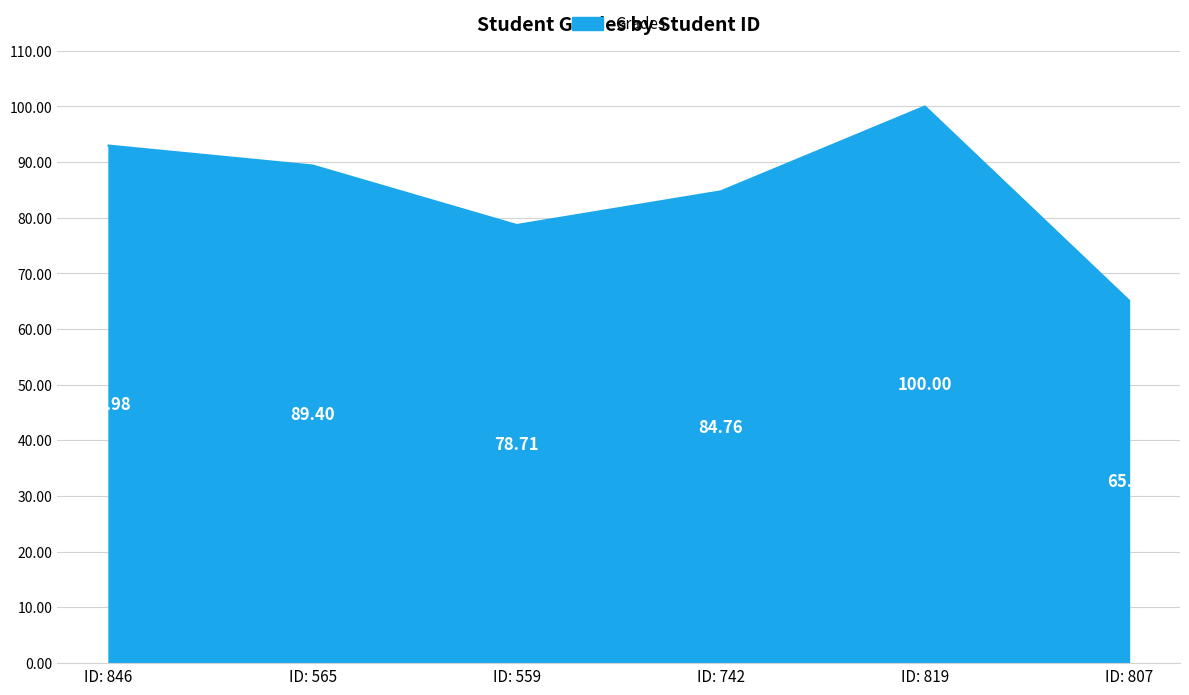

At which category does the chart reach its peak across all series?

ID: 819